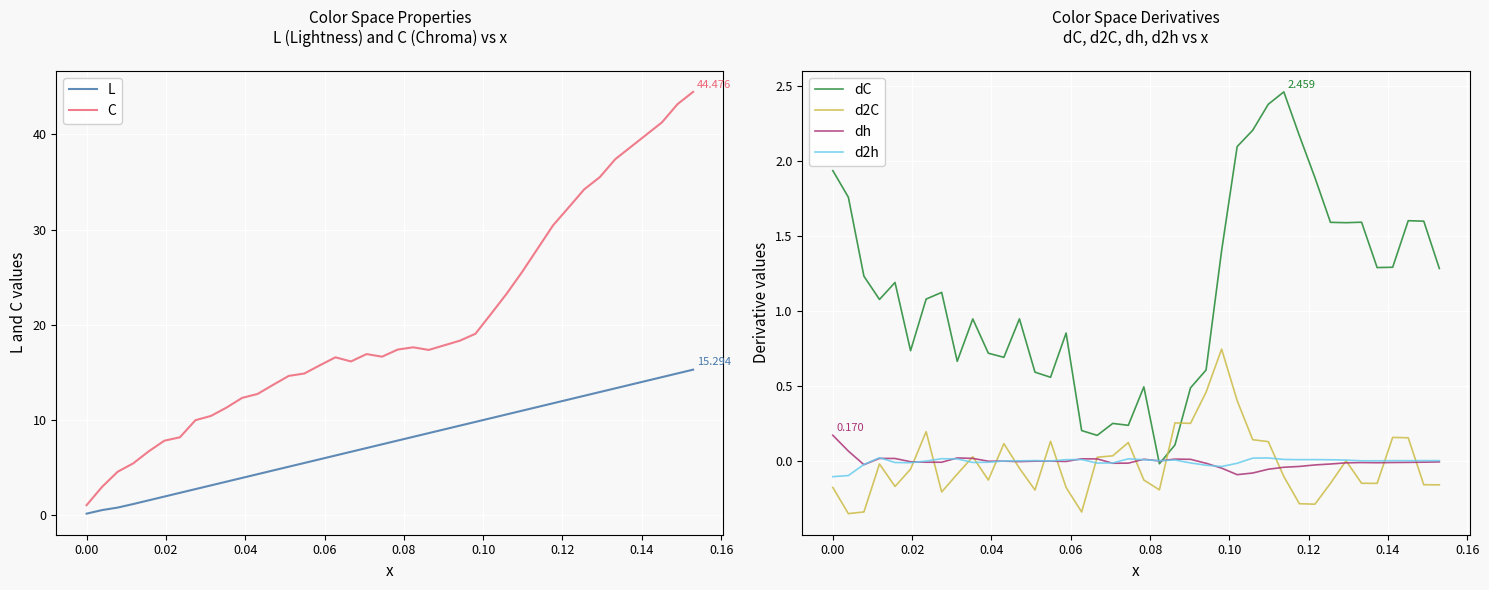

What is the difference between the maximum and second lowest values in the dh series?

0.3